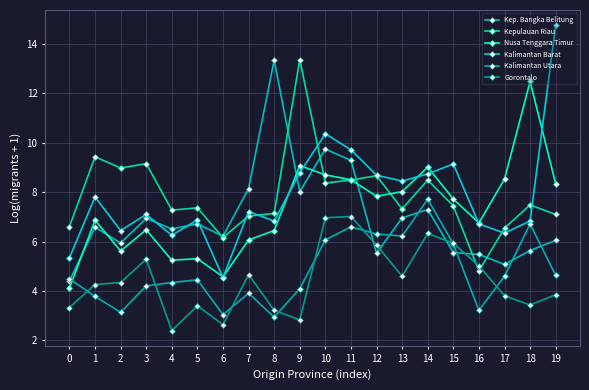

Rank the categories by Kep. Bangka Belitung value from highest to lowest.

8, 10, 11, 7, 9, 14, 13, 3, 5, 1, 4, 6, 19, 2, 18, 15, 12, 16, 17, 0